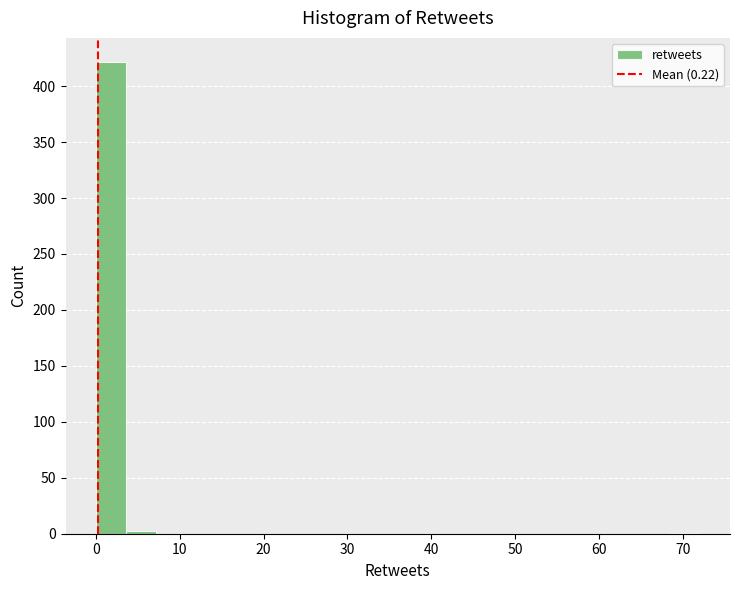

Around what value on the x-axis is the tallest bar? Give the approximate position of its centre, as read against the axis.

2